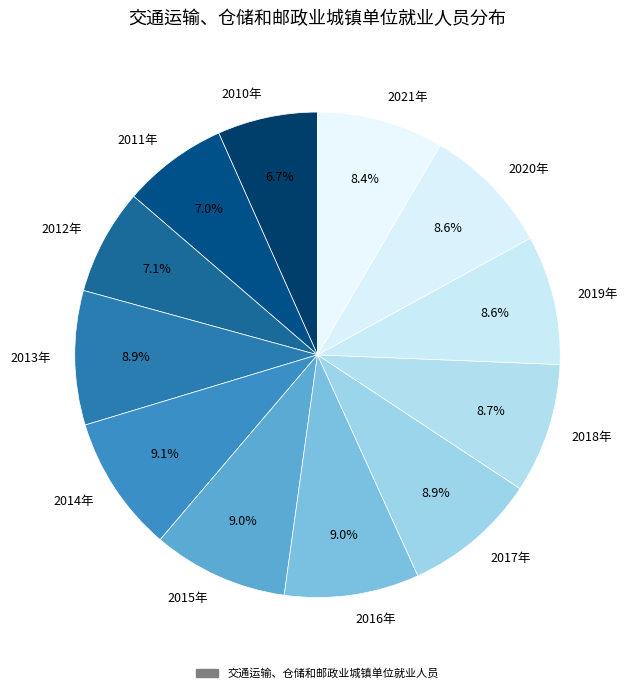

To the nearest percent, what percentage of the pie is 2014年?

9%